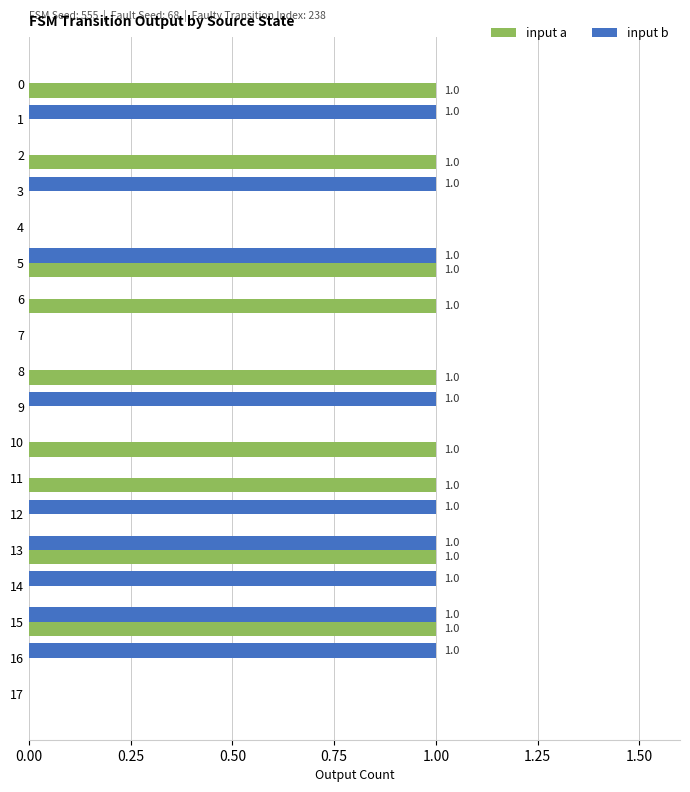

Count the input a values in the range 0 to 1.

18